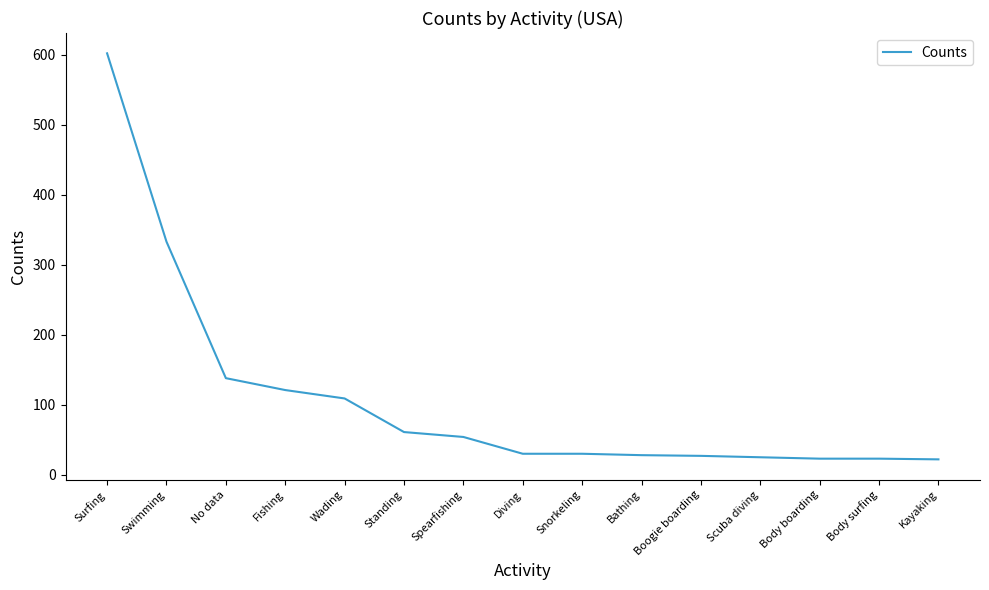

Approximately how many times larger is the value at Bathing compared to Standing?

0.5